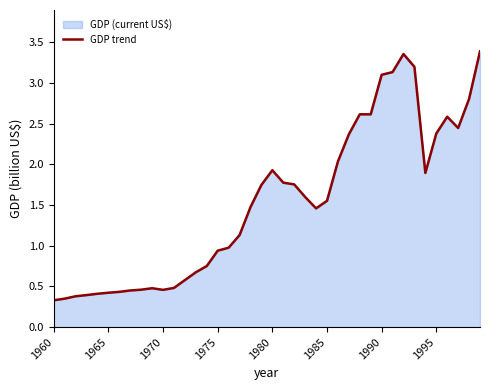

What is the smallest value displayed?

0.3